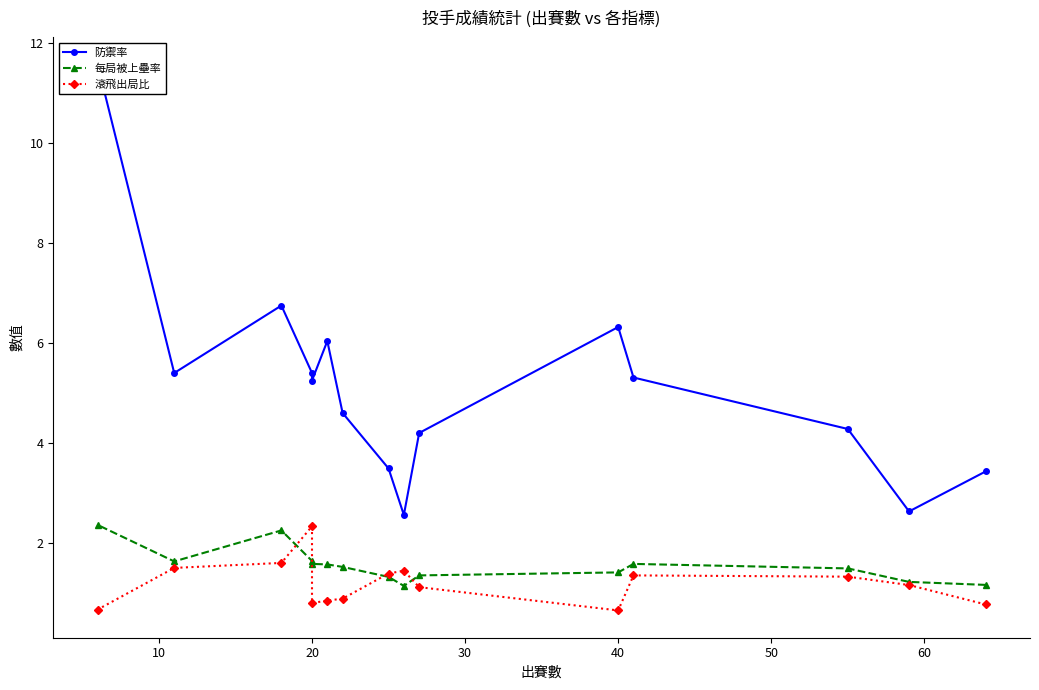

What is the average value of the 防禦率 series?

5.1